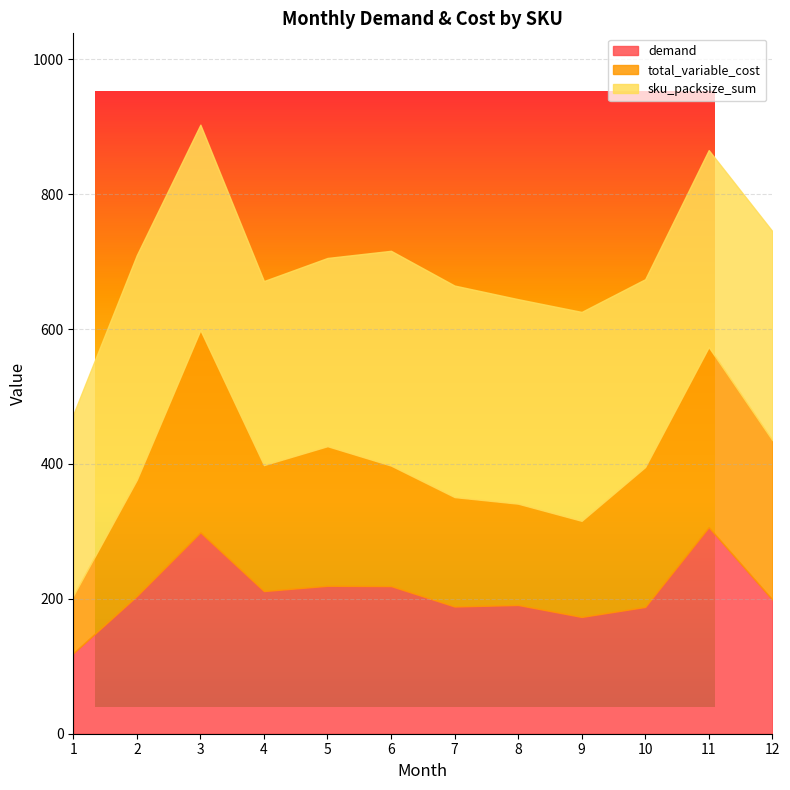

What is the difference between the second highest and minimum values in the total_variable_cost series?

182.0